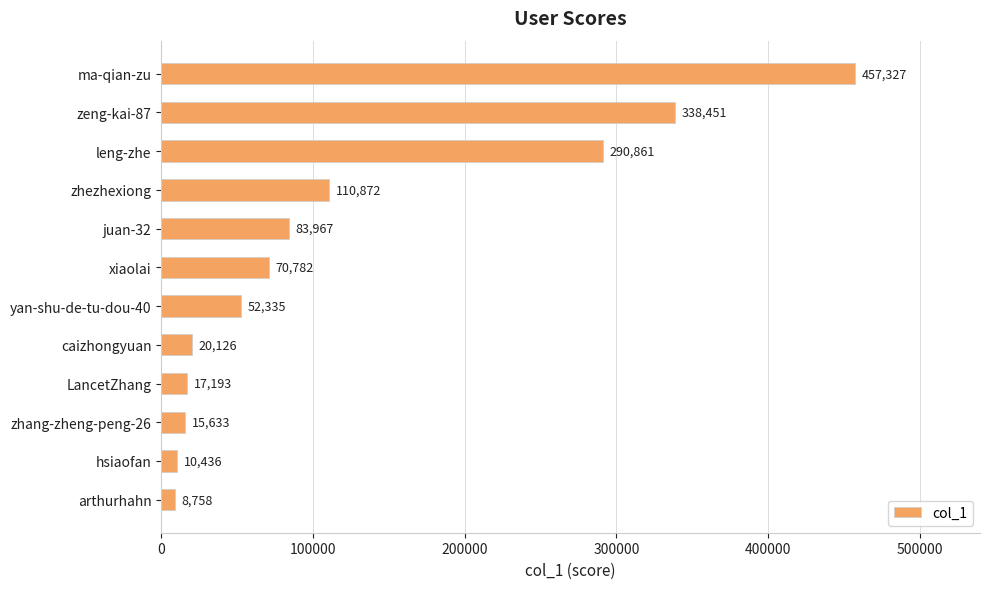

Count the number of categories in the chart.

12